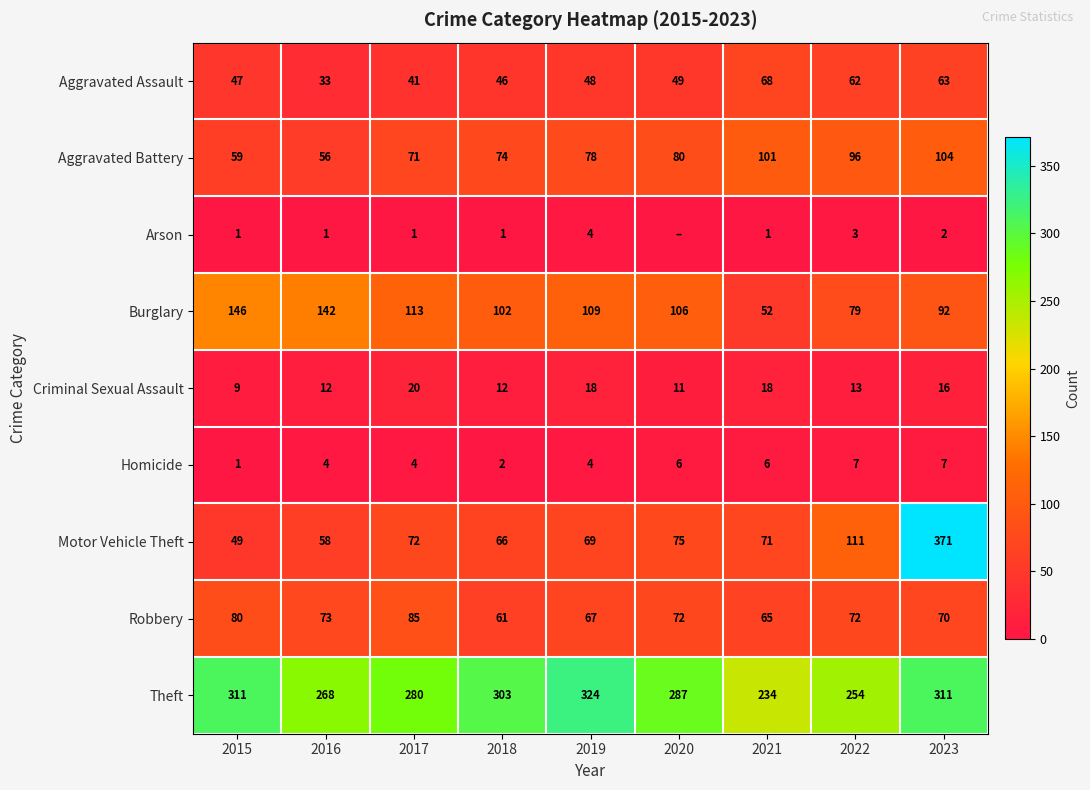

At how many categories does at least one series exceed 28?

9